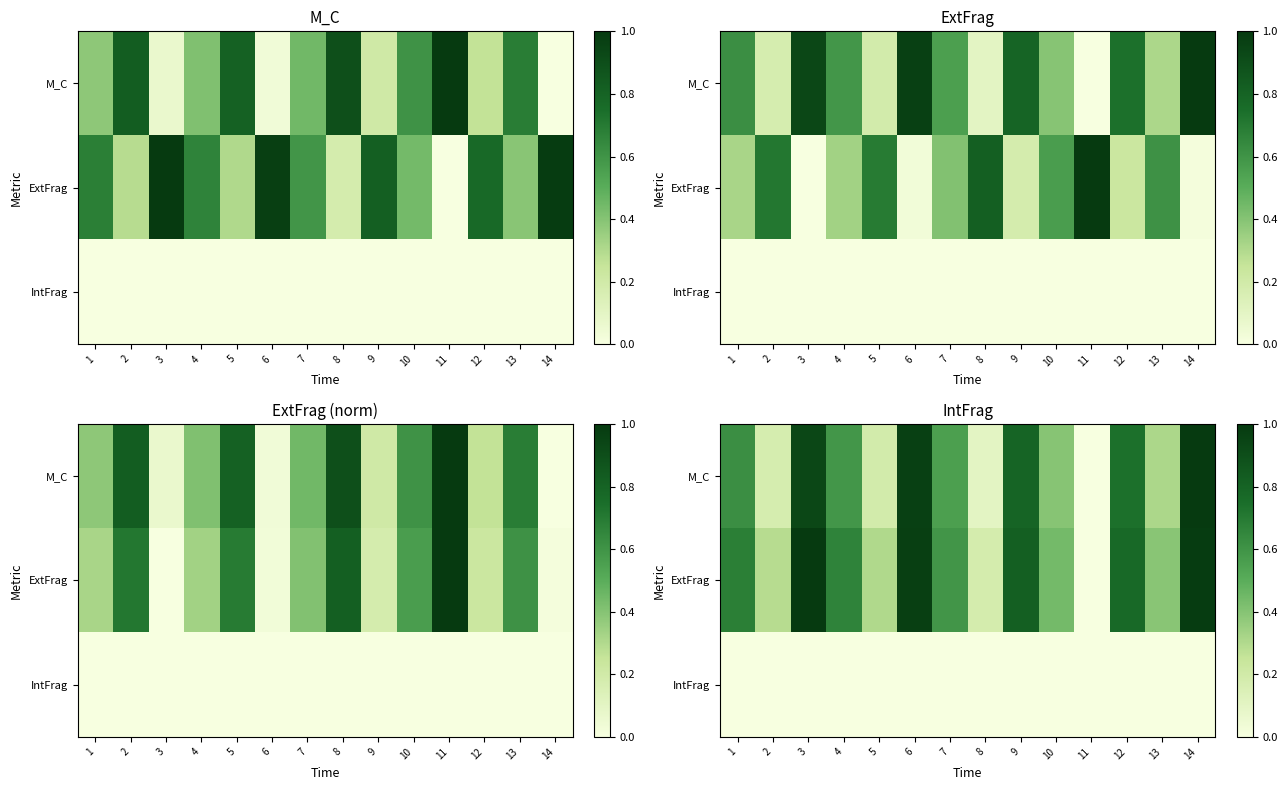

Which has a higher value, 5 or 9?

9